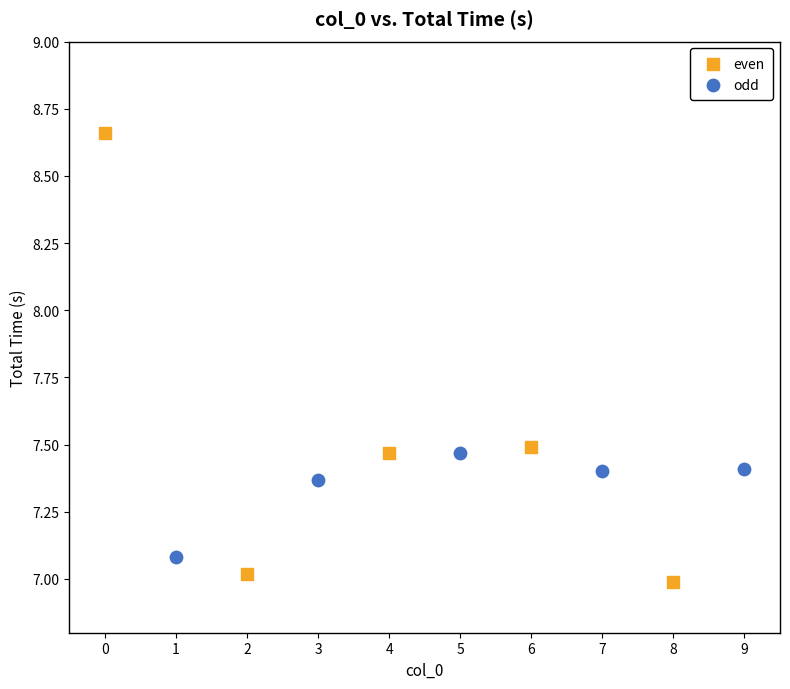

Which series has the largest Y range (max minus min)?

even